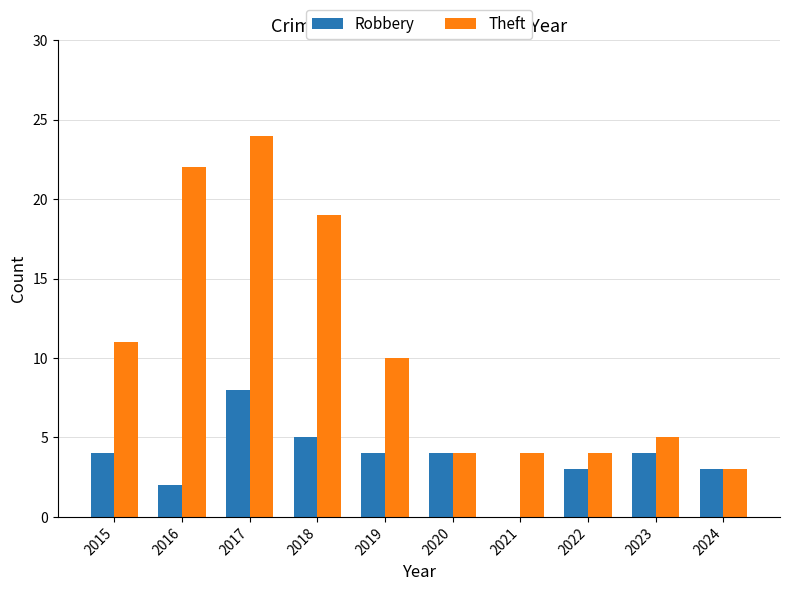

Is the value of Theft at 2018 greater than the value of Robbery at 2020?

Yes